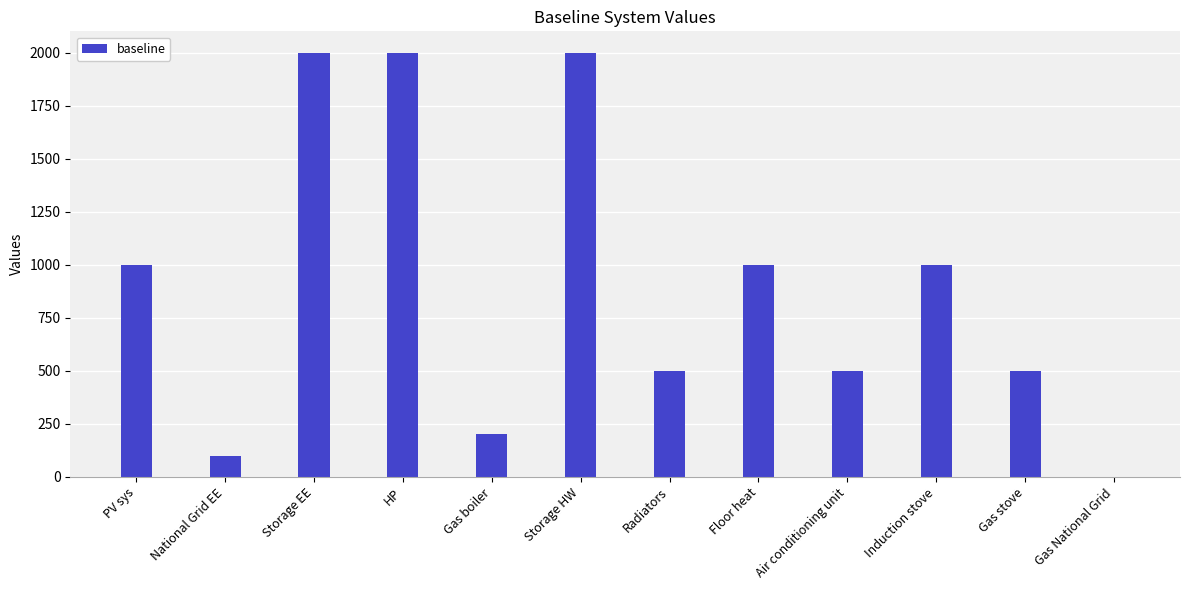

What is the change in value from National Grid EE to Induction stove?

+900